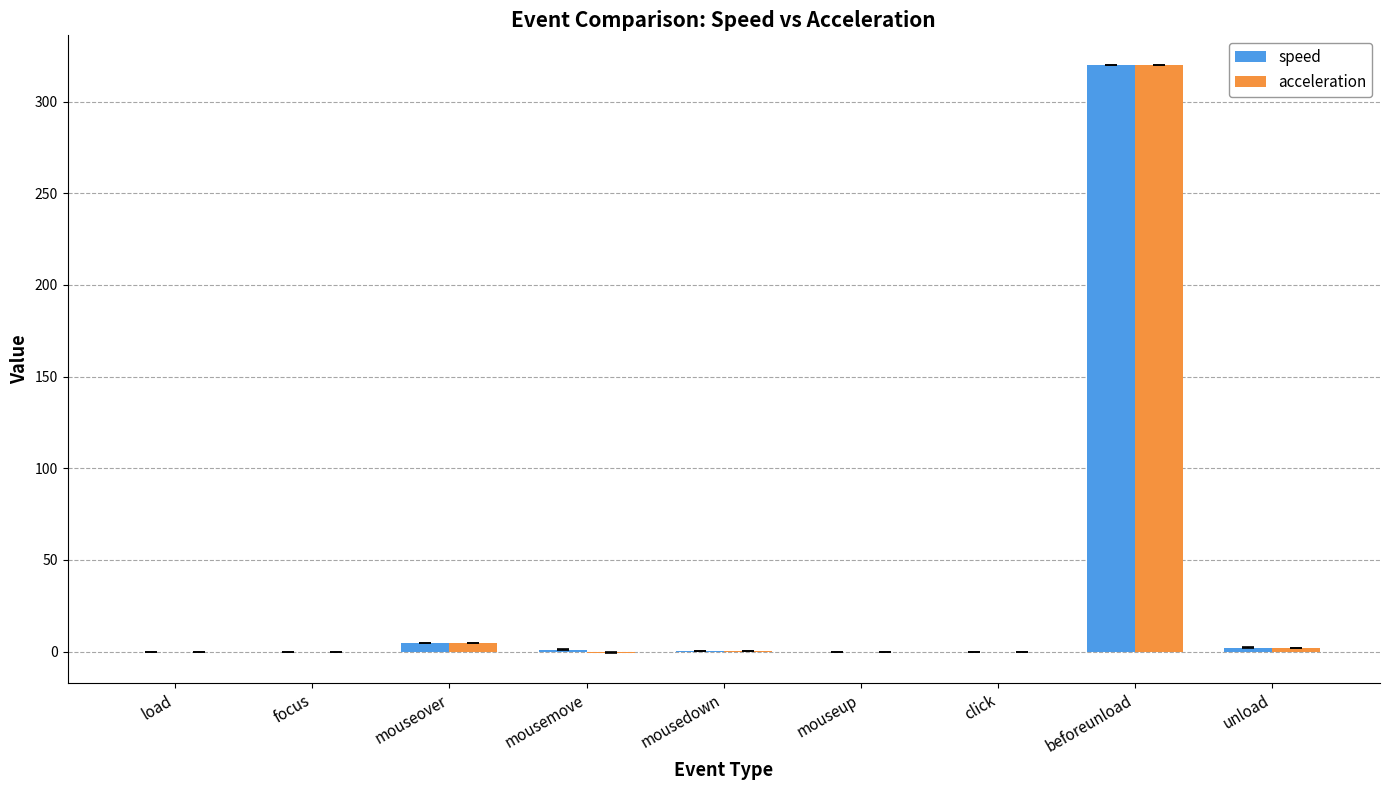

The value of speed at focus is -220.1. True or false?

False